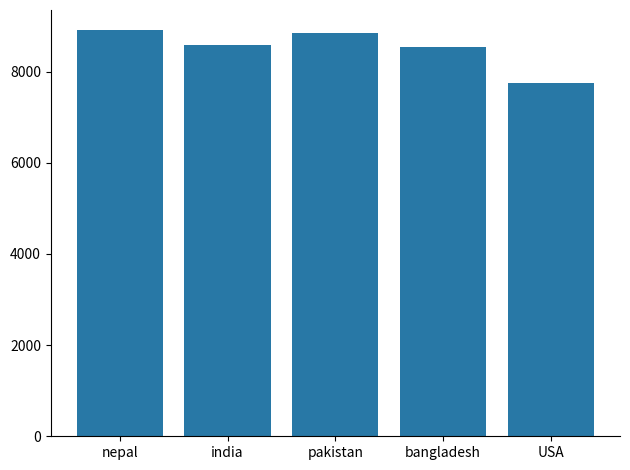

What is the sum of all values?

42639